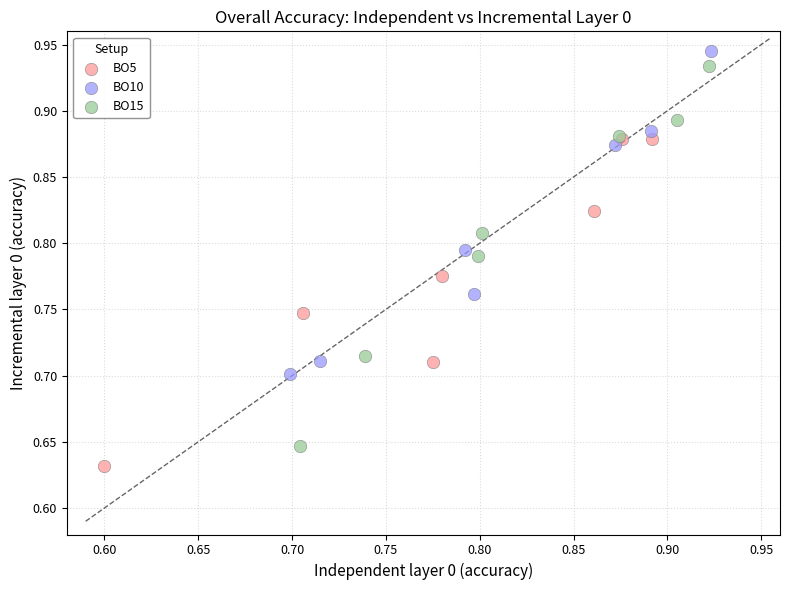

Which series has the widest spread of Y values?

BO15